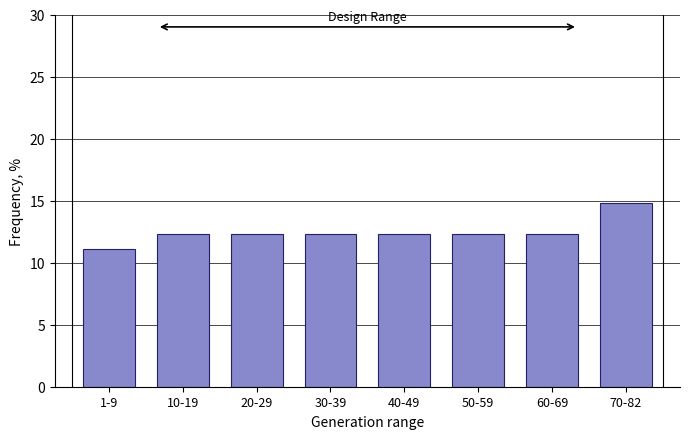

Reading left to right, extract all data points from this chart.

11.1	12.3	12.3	12.3	12.3	12.3	12.3	14.8